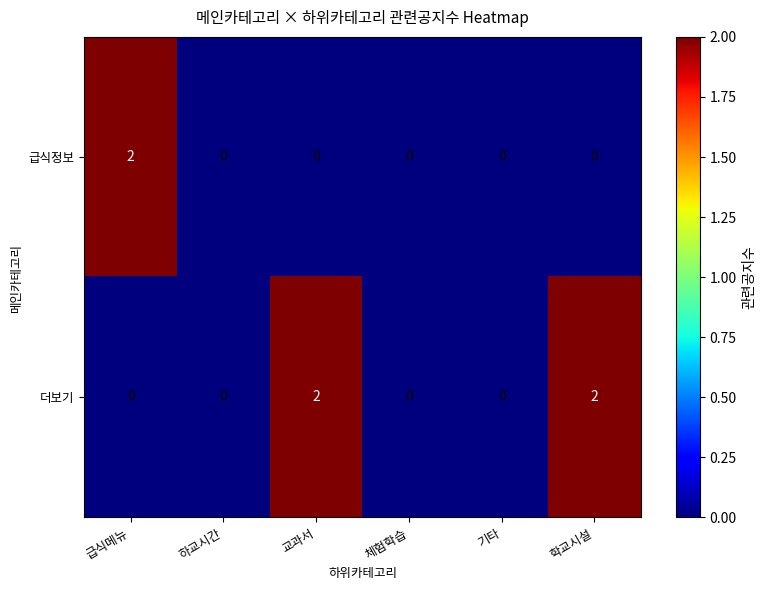

What is the sum of all 더보기 values?

4